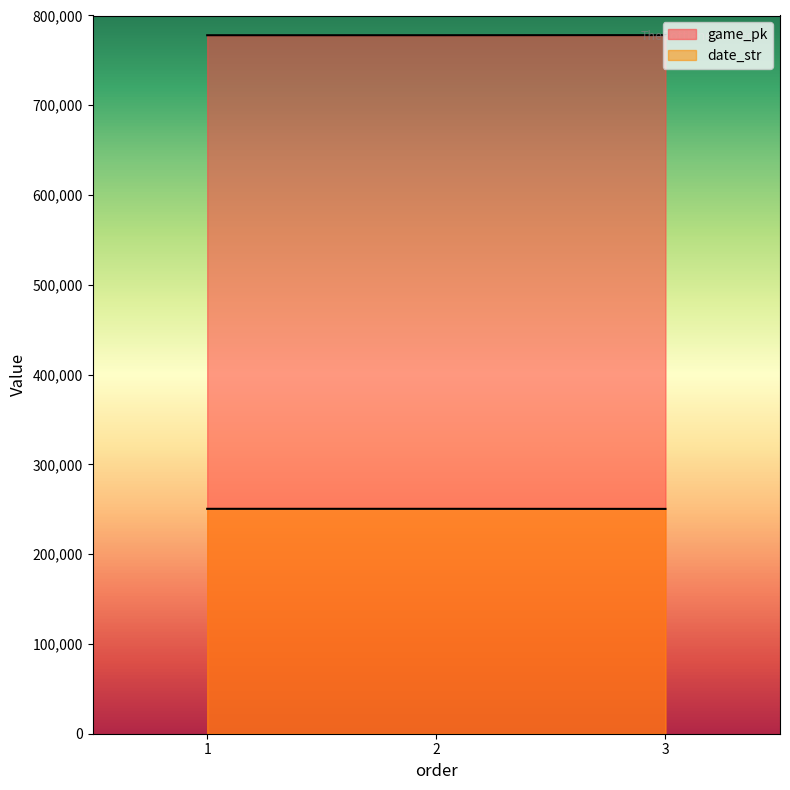

Is it true that date_str equals 250506 at 2?

True